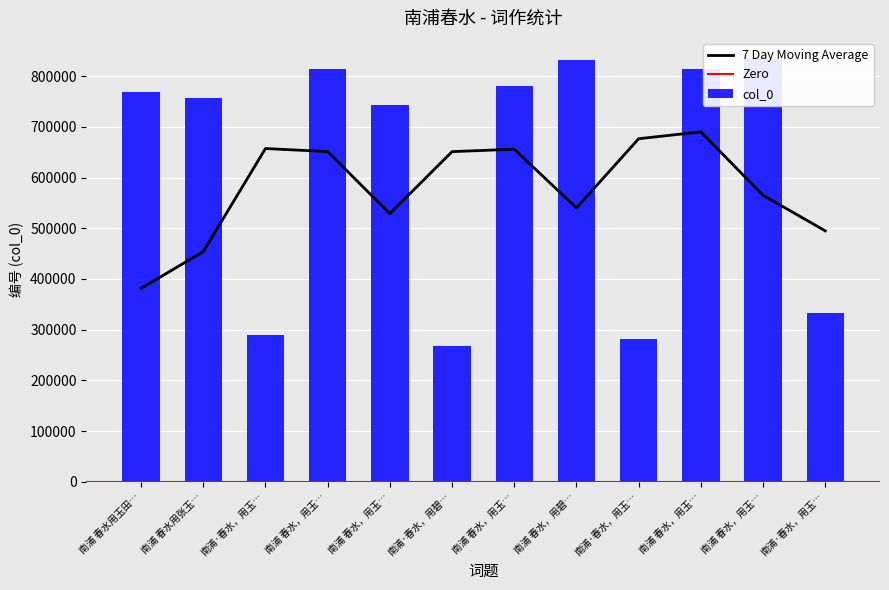

Where does the data first go above 768232?

南浦 春水，用玉…